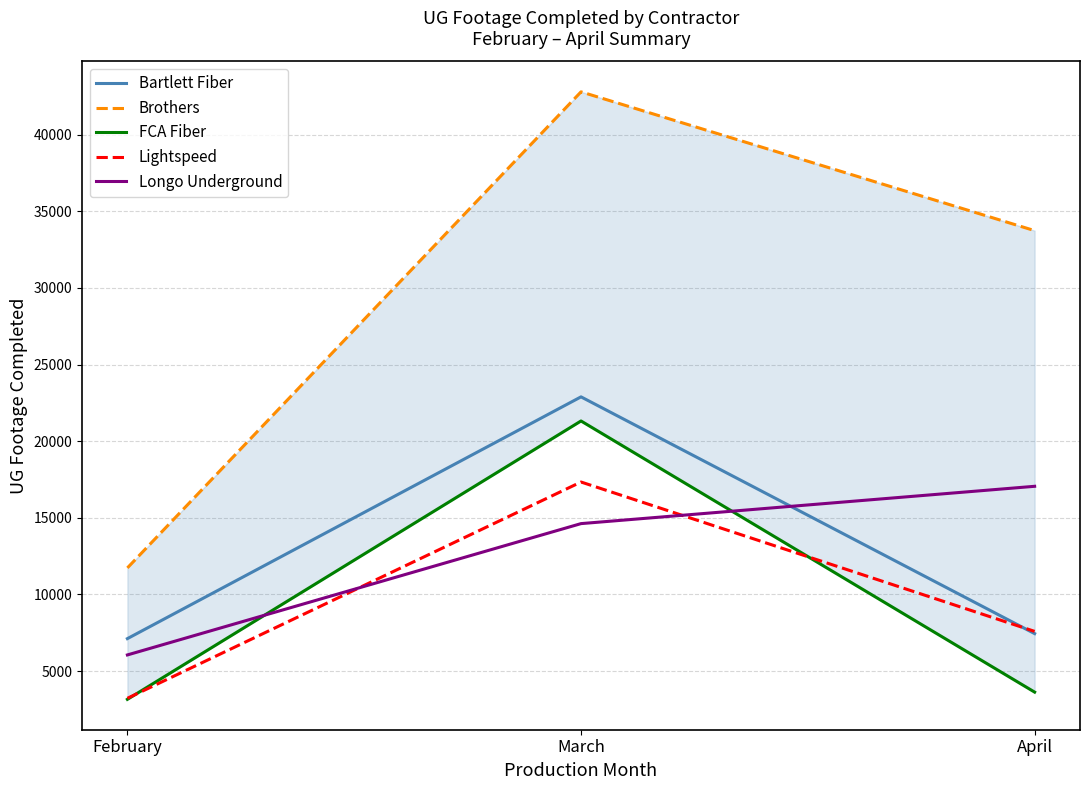

Which category has the highest value in the FCA Fiber series?

March